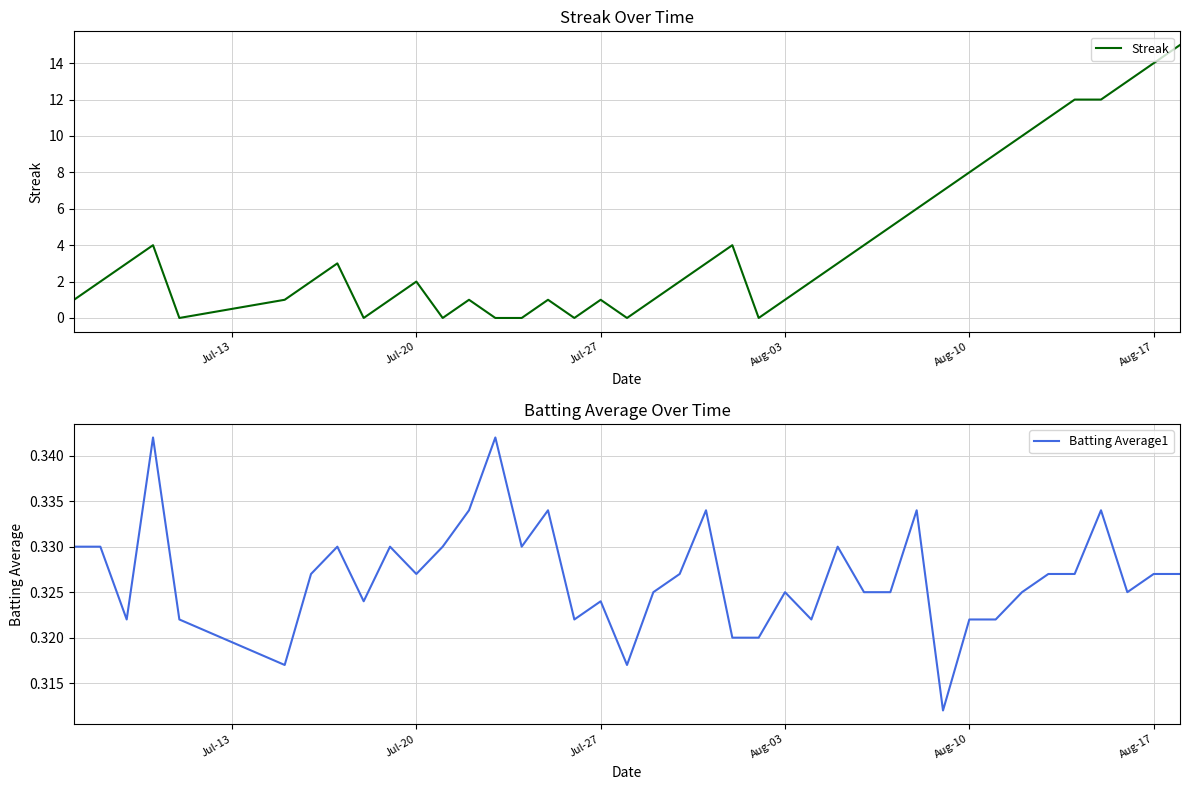

List the series in order of their peak value, highest first.

Streak, Batting Average1